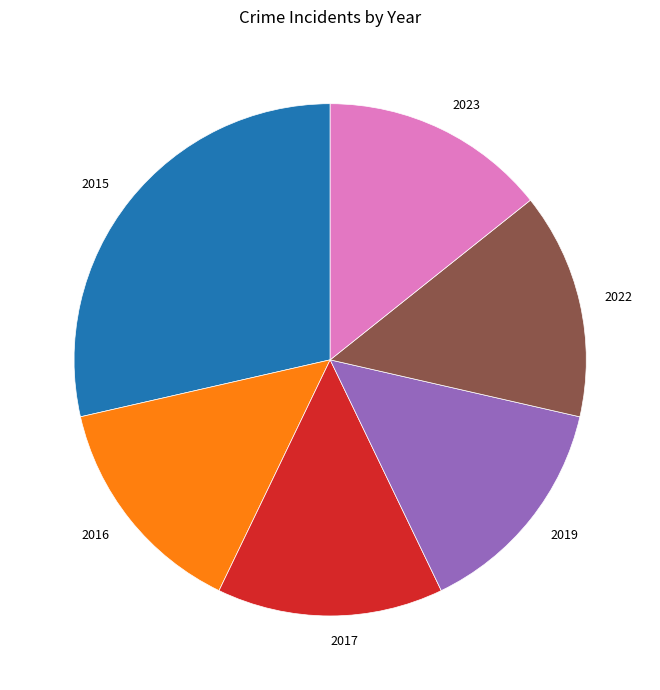

Is 2022 the majority of the pie?

No